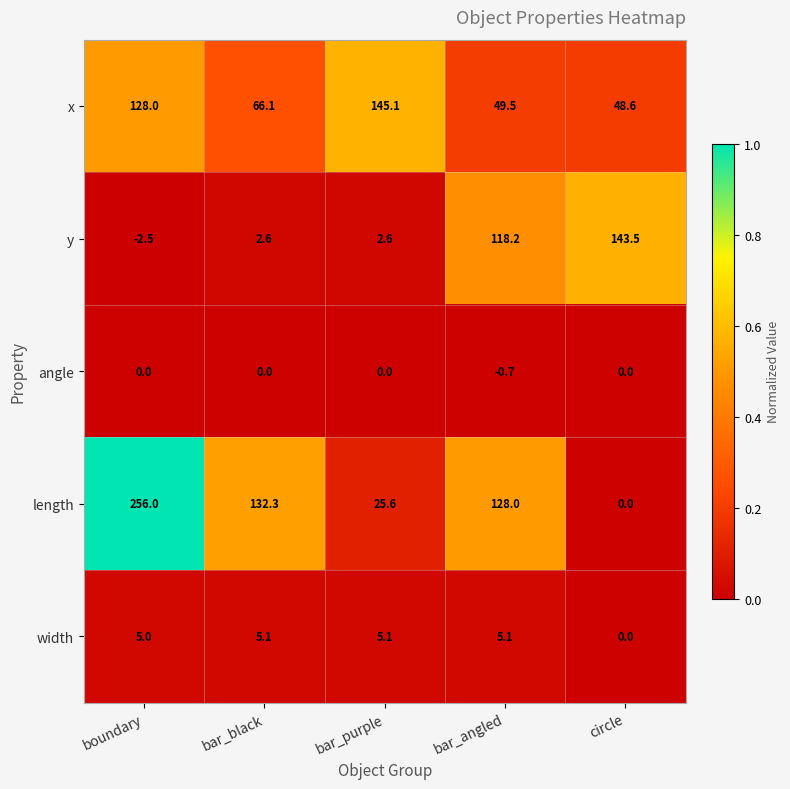

What is the total value across all series at bar_black?

206.1